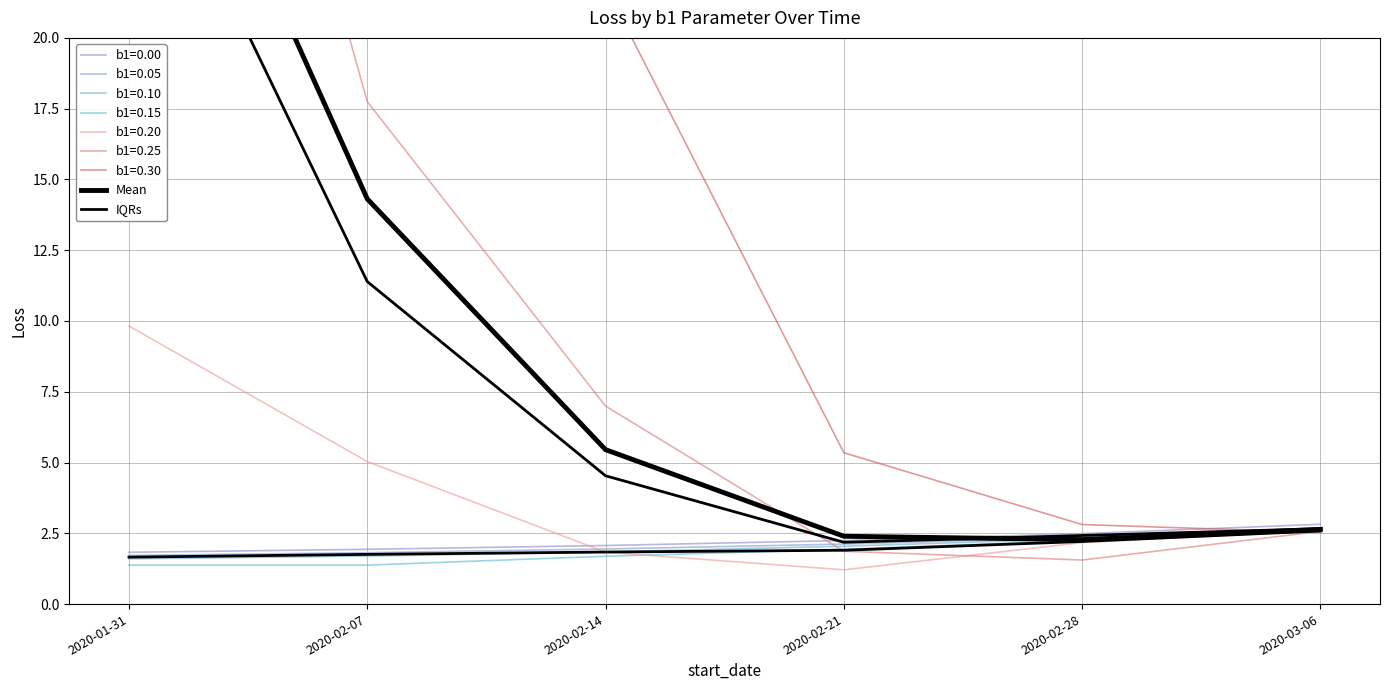

What position from the right is 2020-02-07?

5